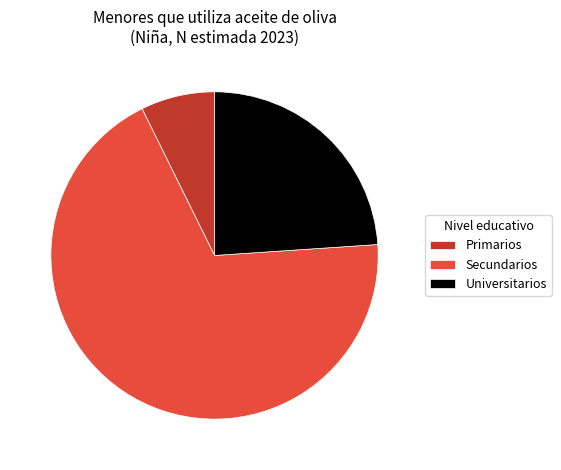

Between Secundarios and Primarios, which is larger?

Secundarios